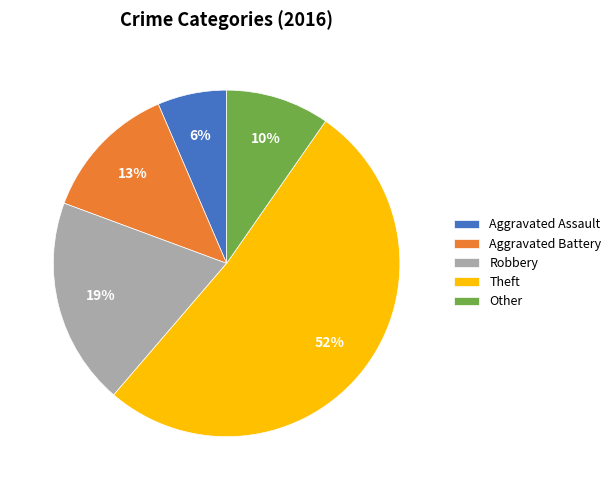

How many segments does this pie chart have?

5